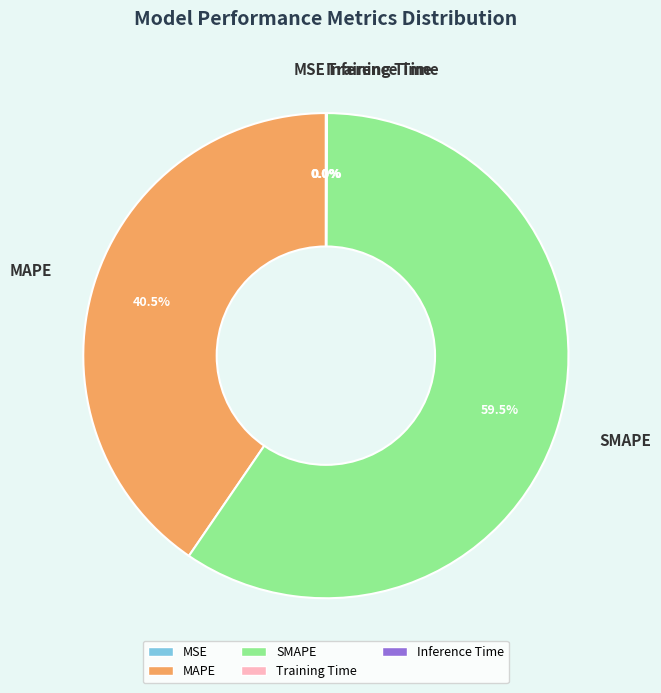

Is the sum of MAPE and SMAPE greater than half?

Yes